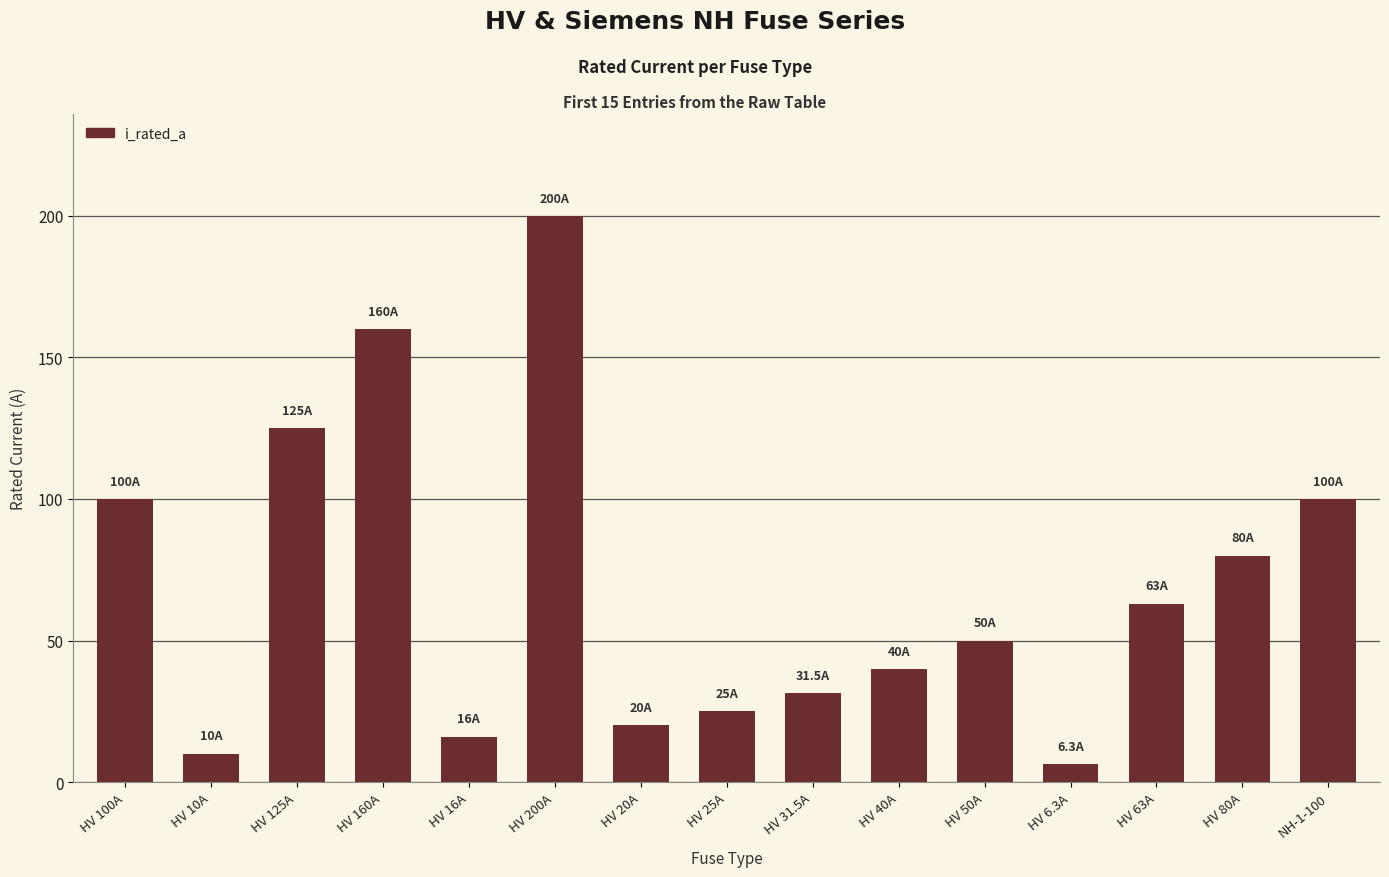

What is the difference between the maximum and minimum values?

193.7